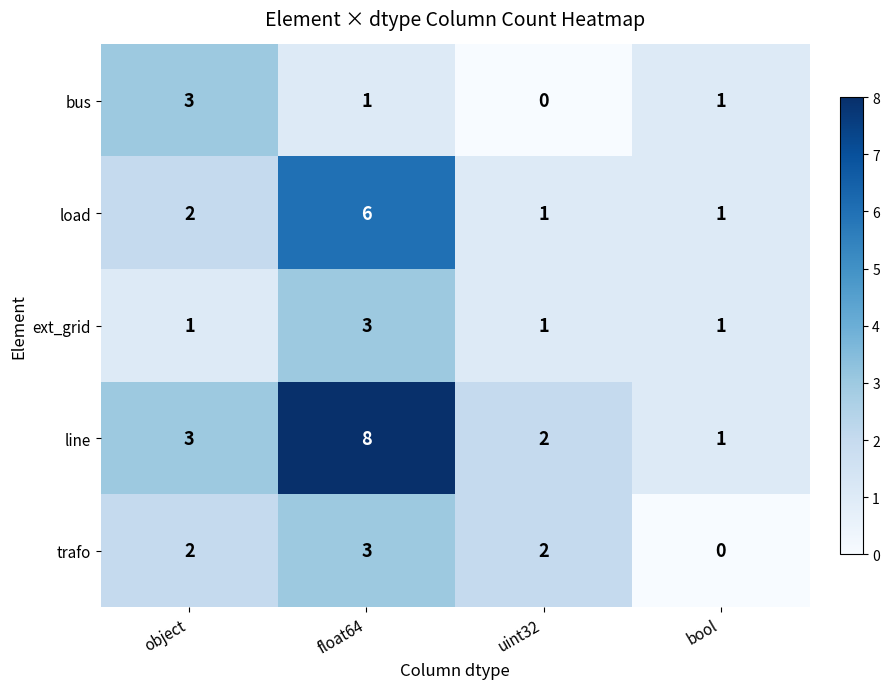

Reading left to right, what are all the values shown in this chart?

bus: 3	1	0	1
load: 2	6	1	1
ext_grid: 1	3	1	1
line: 3	8	2	1
trafo: 2	3	2	0